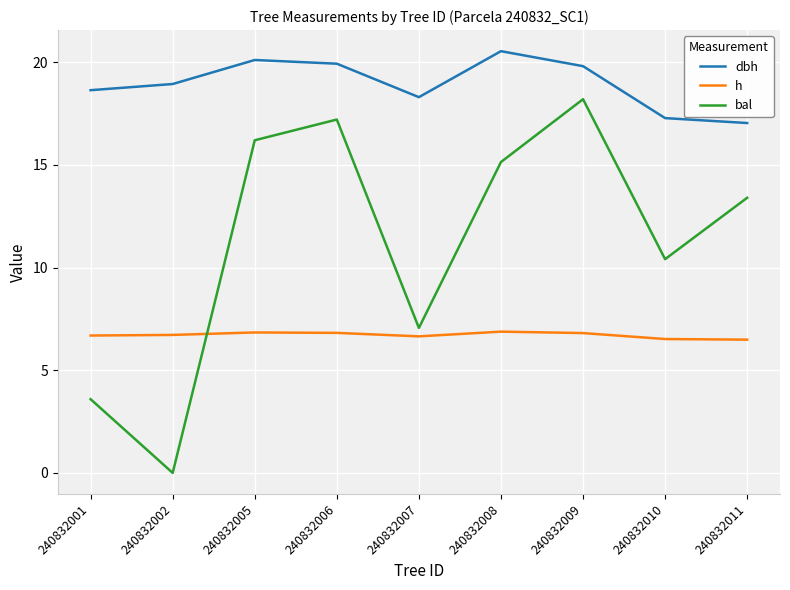

Which series changed the most between 240832001 and 240832007?

bal